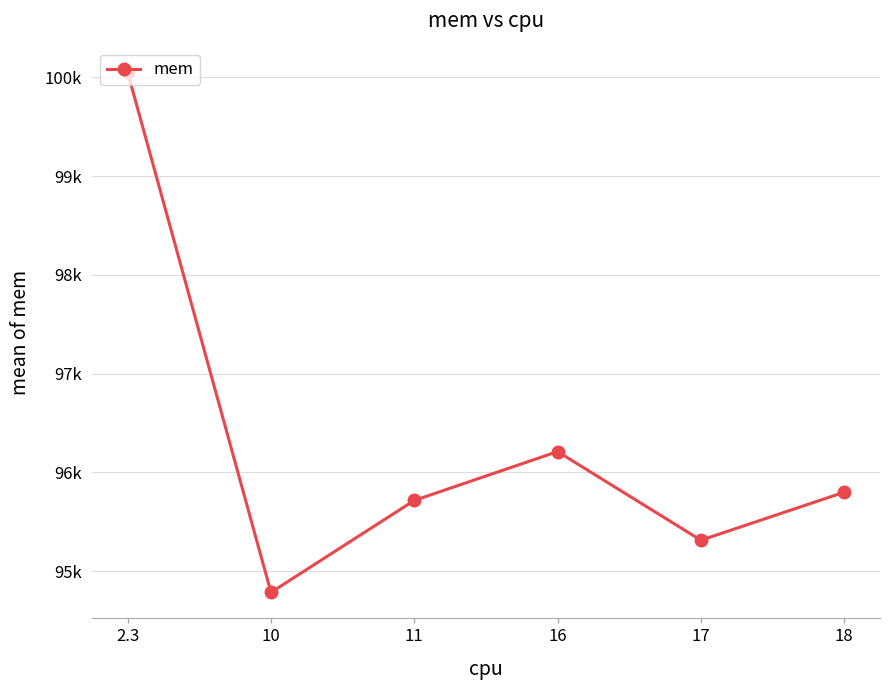

Reading right to left, extract all data points from this chart.

95800.0	95313.9	96211.0	95716.8	94786.2	100048.0